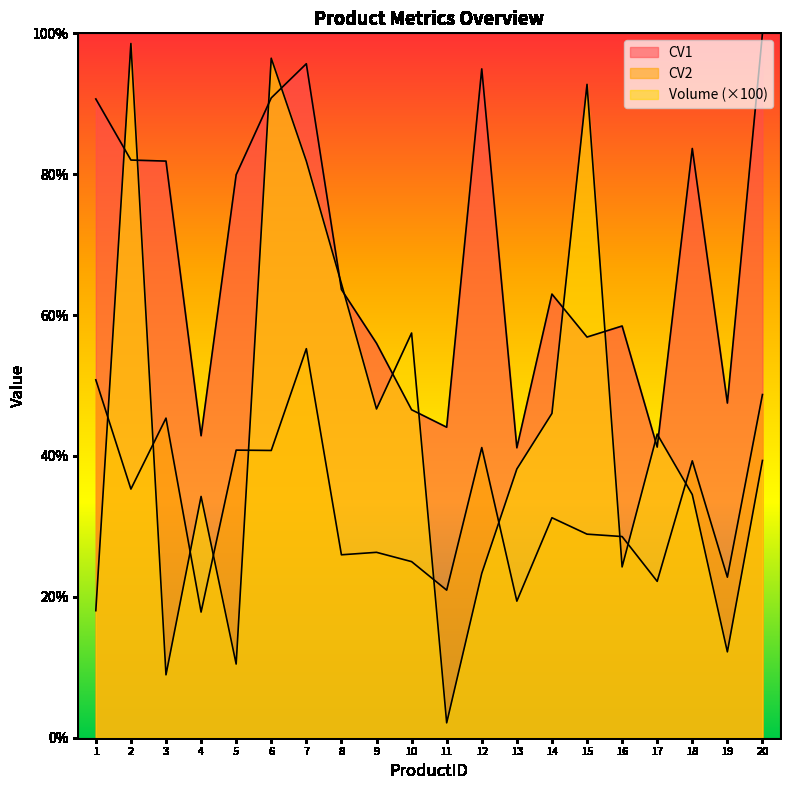

At which category does Volume reach its first local peak?

2